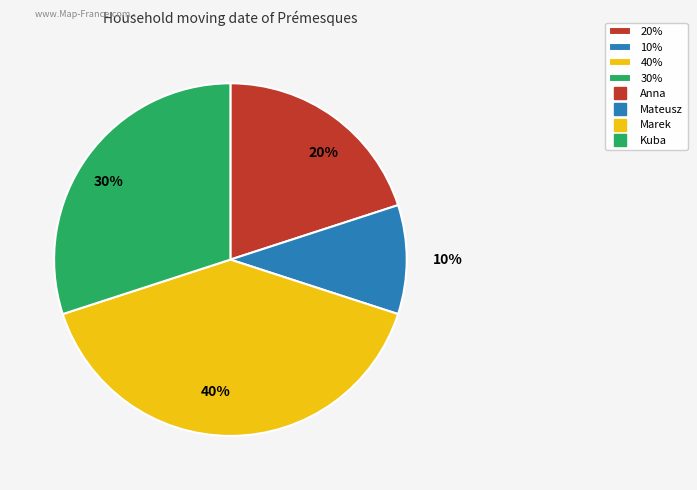

Count the number of slices in the pie.

4